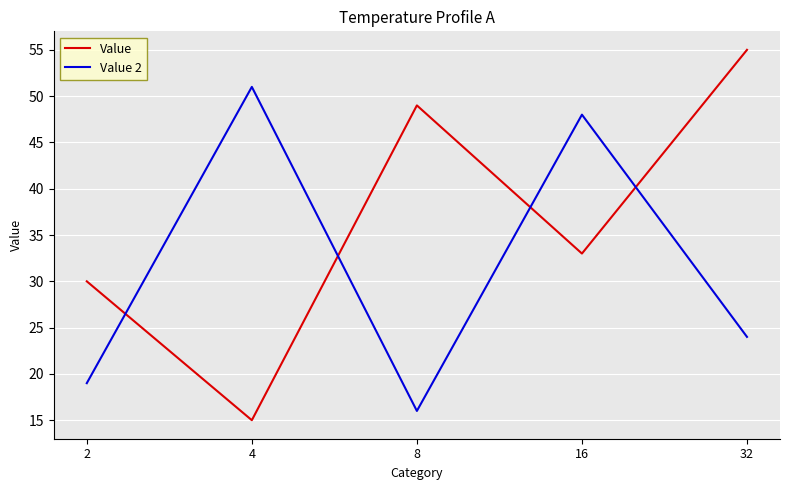

Rank the series at 2 from lowest to highest value.

Value 2, Value